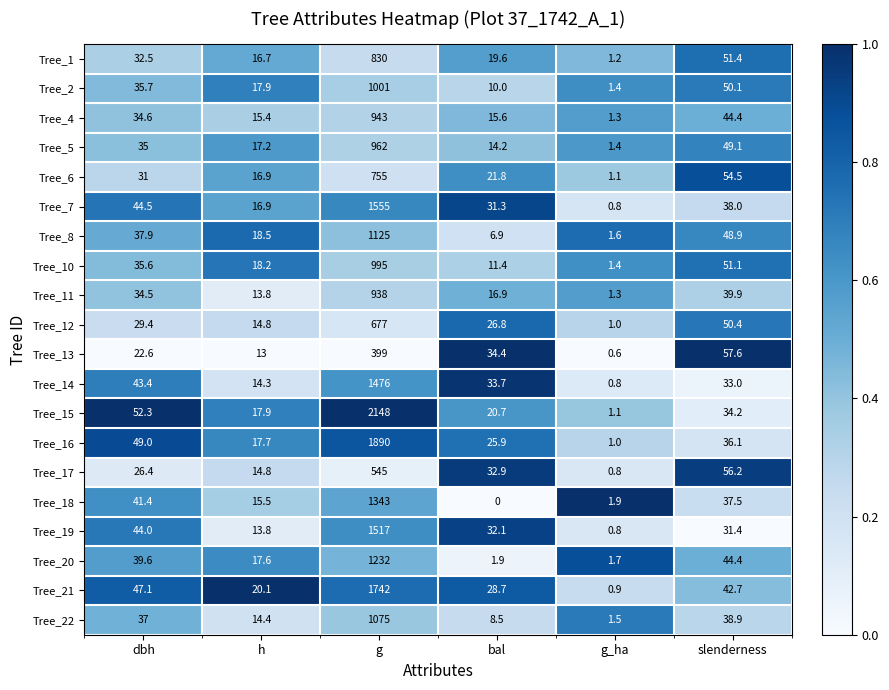

Between g_ha and slenderness, which series saw the biggest shift?

Tree_13